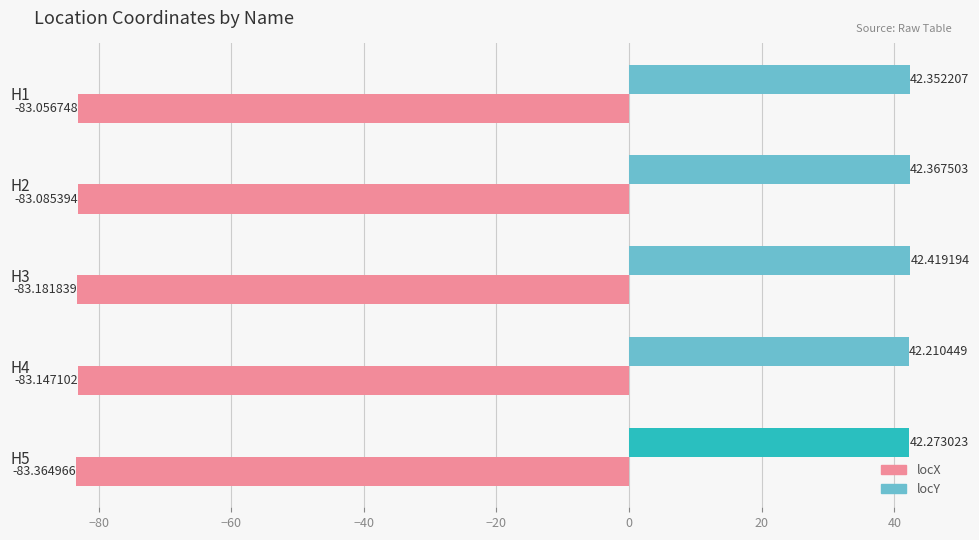

Where is locX nearest to the value -83?

H1